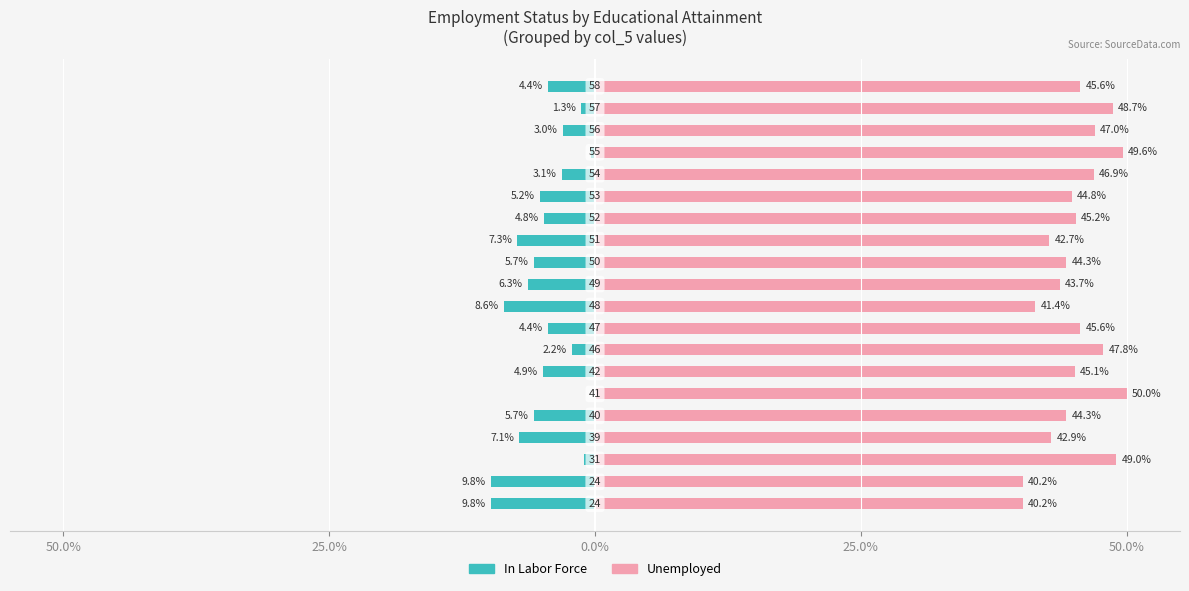

Reading left to right, transcribe all the data shown in this chart.

In Labor Force: -9.8	-9.8	-1.0	-7.1	-5.7	0.0	-4.9	-2.2	-4.4	-8.6	-6.3	-5.7	-7.3	-4.8	-5.2	-3.1	-0.4	-3.0	-1.3	-4.4
Unemployed: 40.2	40.2	49.0	42.9	44.3	50.0	45.1	47.8	45.6	41.4	43.7	44.3	42.7	45.2	44.8	46.9	49.6	47.0	48.7	45.6